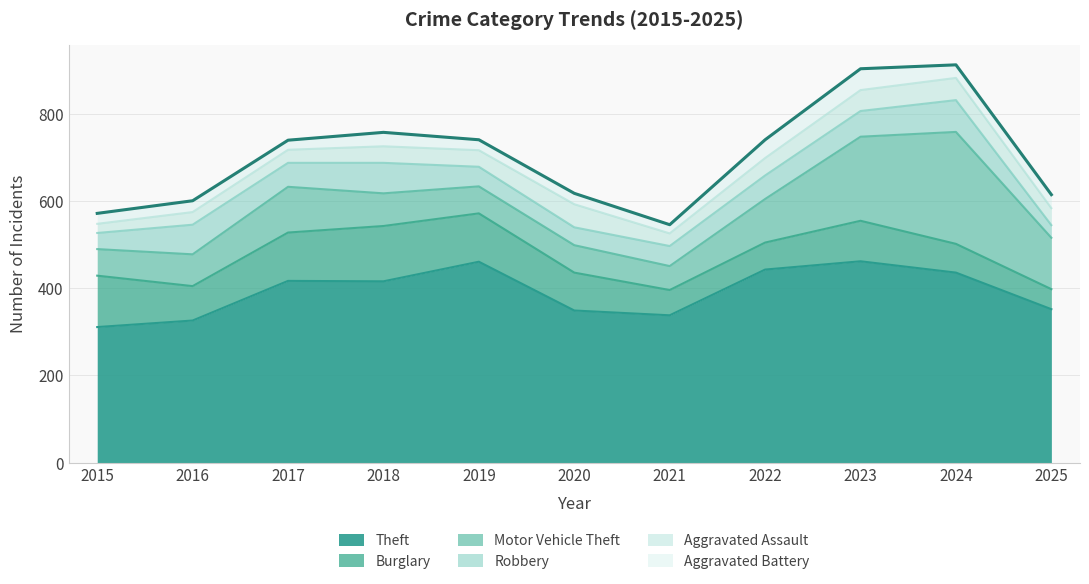

True or false: Aggravated Battery and Burglary intersect in this chart.

False